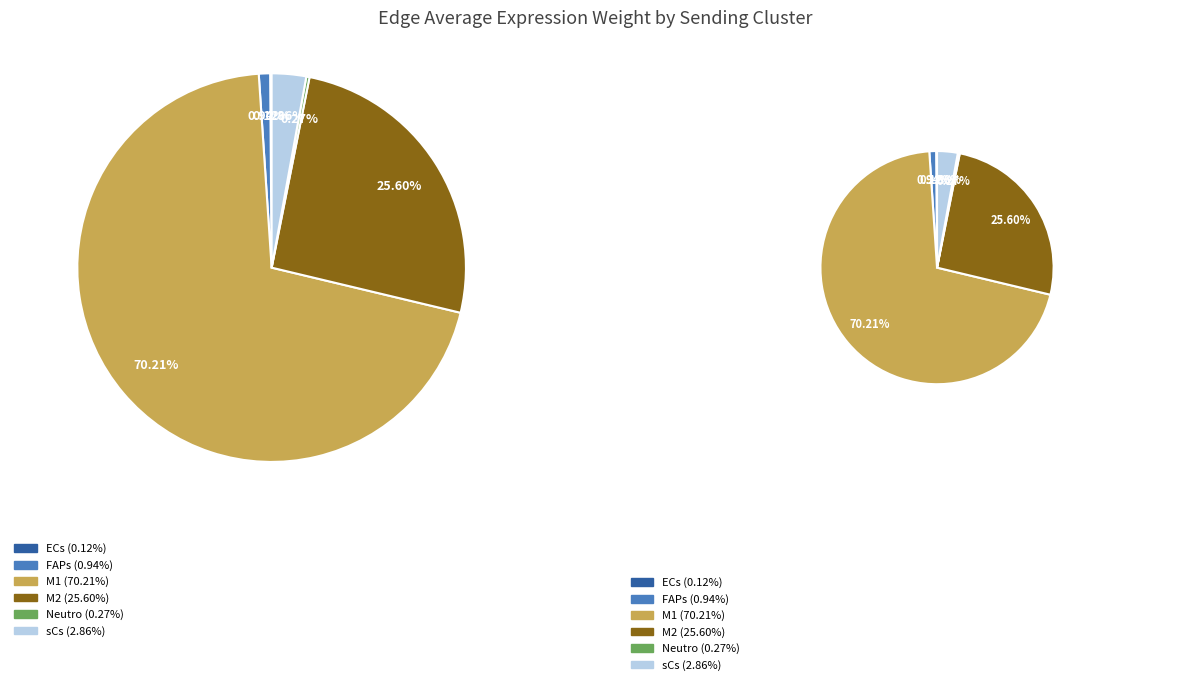

To the nearest percent, what percentage of the pie is FAPs?

1%